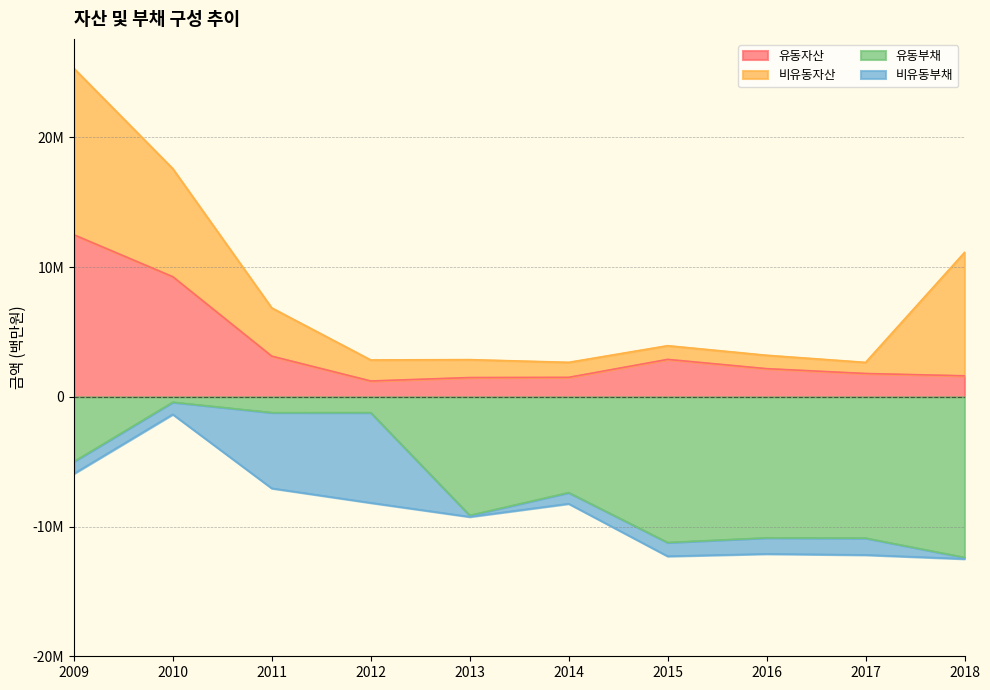

What is the sum of all 유동자산 values?

37564713